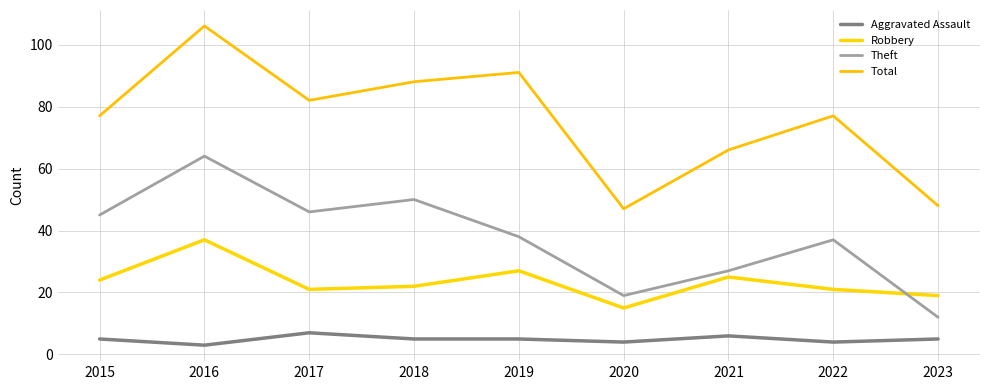

Between 2015 and 2022, which series saw the biggest shift?

Theft